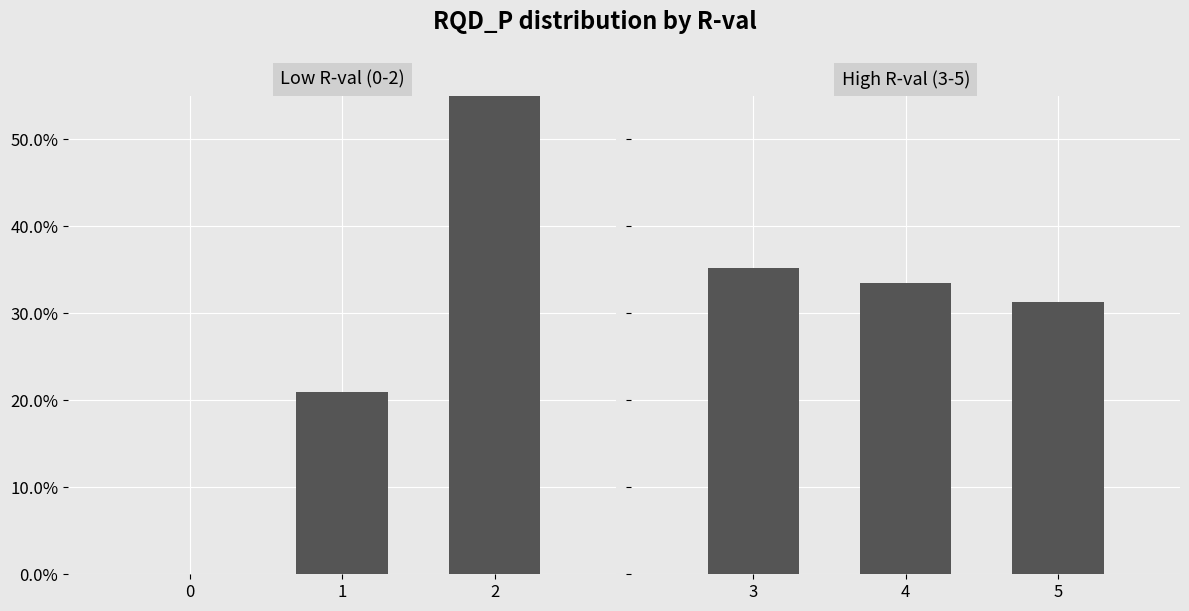

What is the value of the High R-val (3-5) bar at the 2nd from the left?

0.3